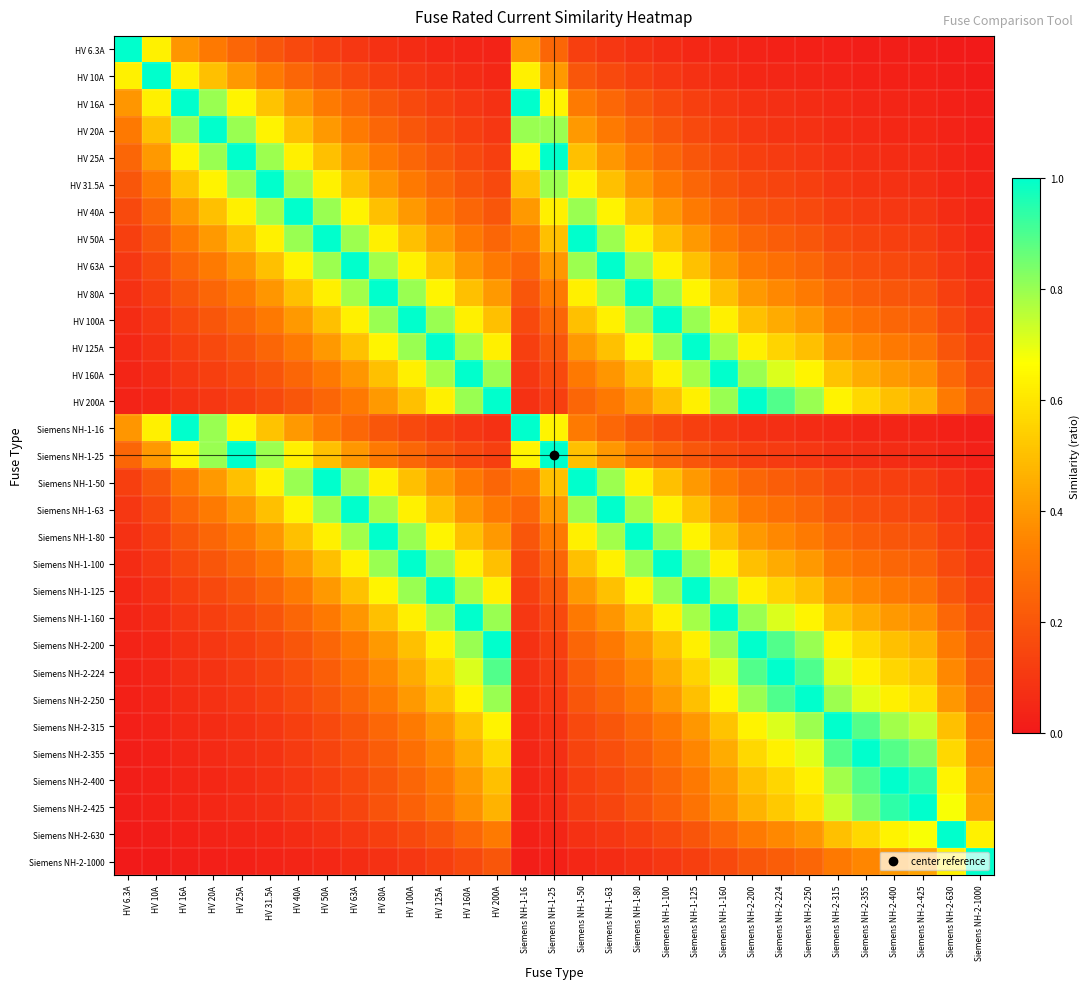

List the series in order of their peak value, highest first.

HV 6.3A, HV 10A, HV 16A, HV 20A, HV 25A, HV 31.5A, HV 40A, HV 50A, HV 63A, HV 80A, HV 100A, HV 125A, HV 160A, HV 200A, Siemens NH-1-16, Siemens NH-1-25, Siemens NH-1-50, Siemens NH-1-63, Siemens NH-1-80, Siemens NH-1-100, Siemens NH-1-125, Siemens NH-1-160, Siemens NH-2-200, Siemens NH-2-224, Siemens NH-2-250, Siemens NH-2-315, Siemens NH-2-355, Siemens NH-2-400, Siemens NH-2-425, Siemens NH-2-630, Siemens NH-2-1000